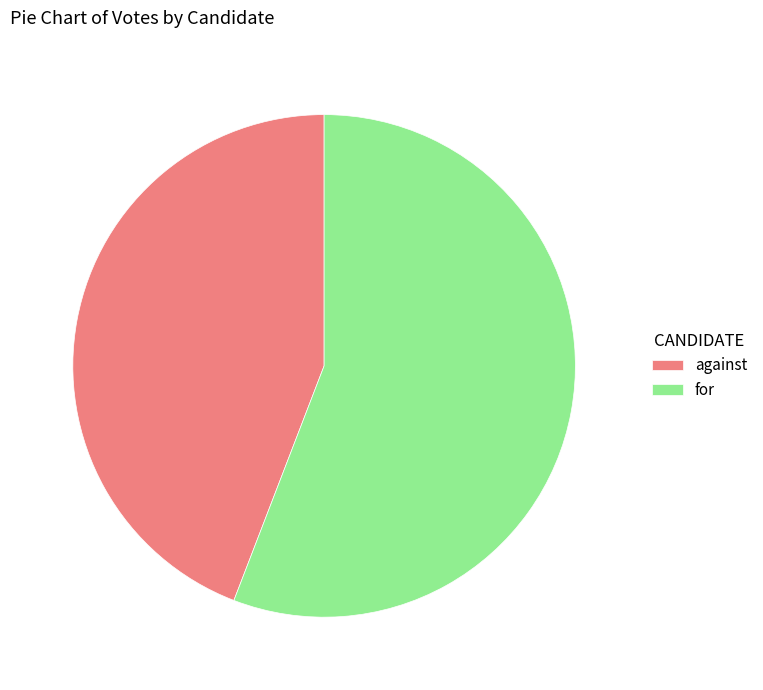

Rank the categories by value from highest to lowest.

for, against